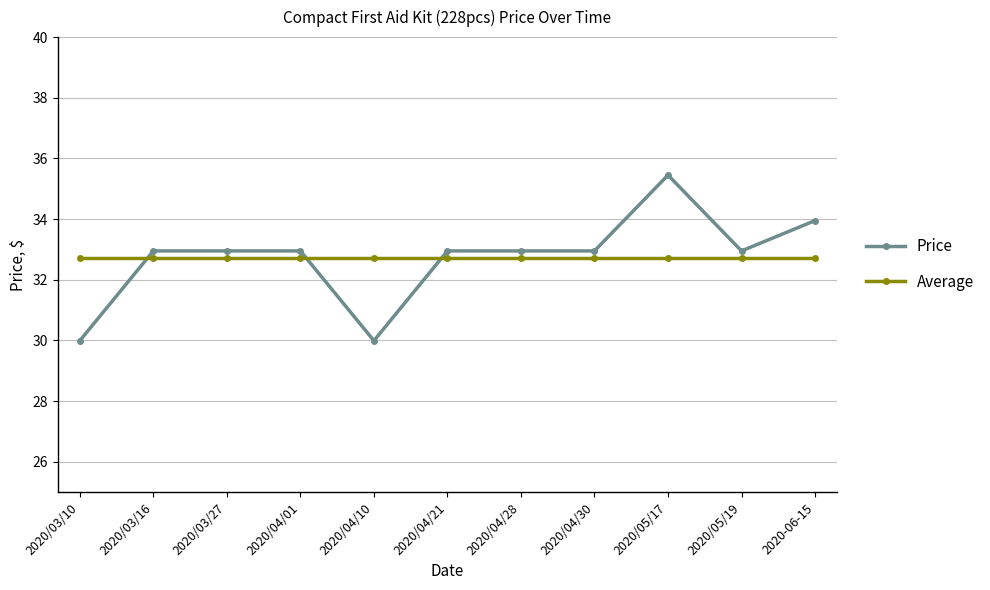

What are all the series names shown in the legend?

Price, Average